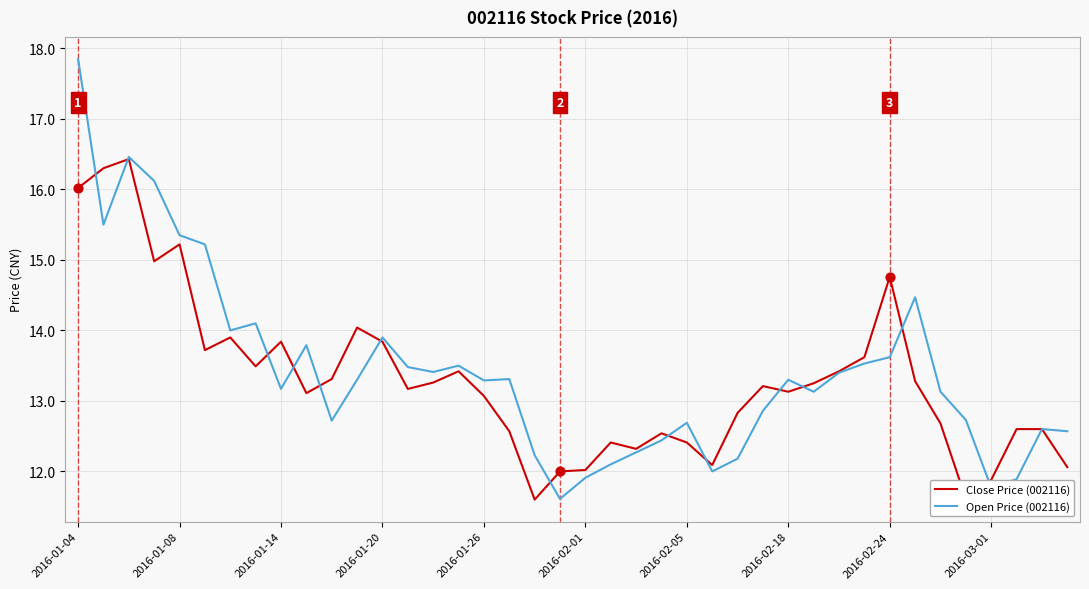

What is the maximum value shown in the chart?

17.9